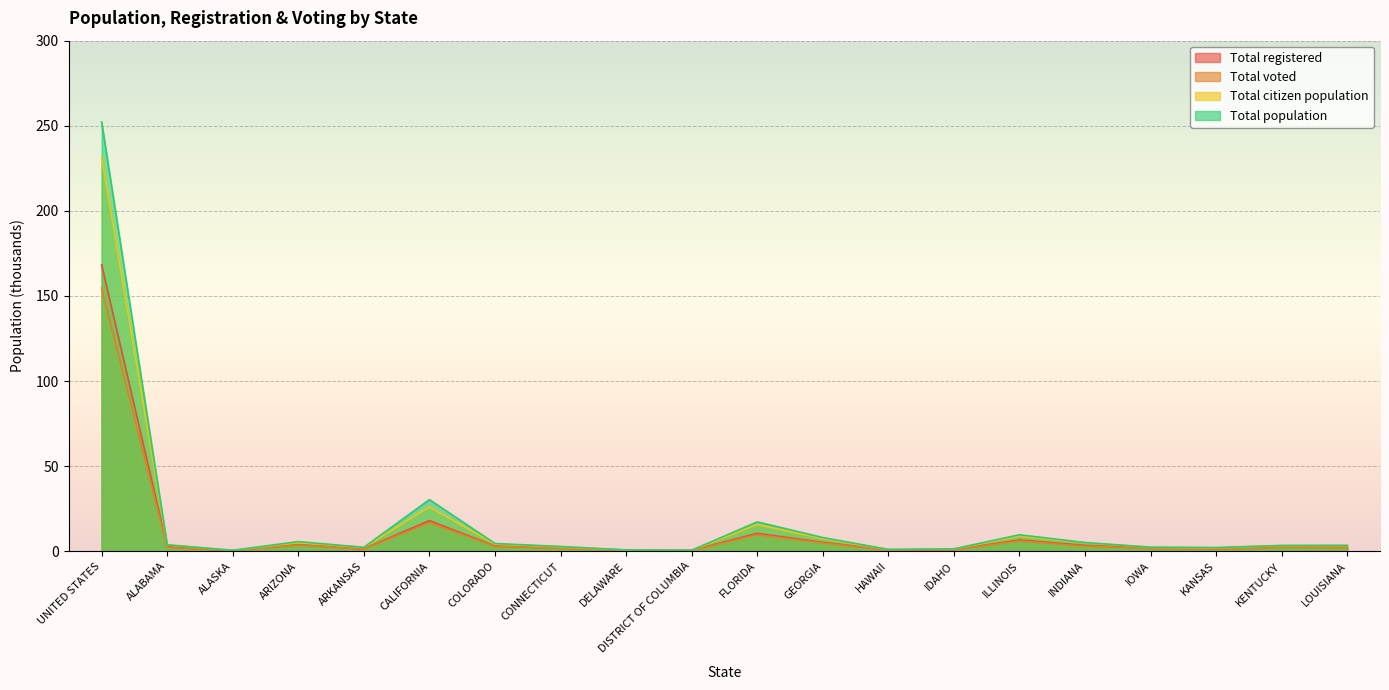

True or false: Total registered and Total voted intersect in this chart.

False